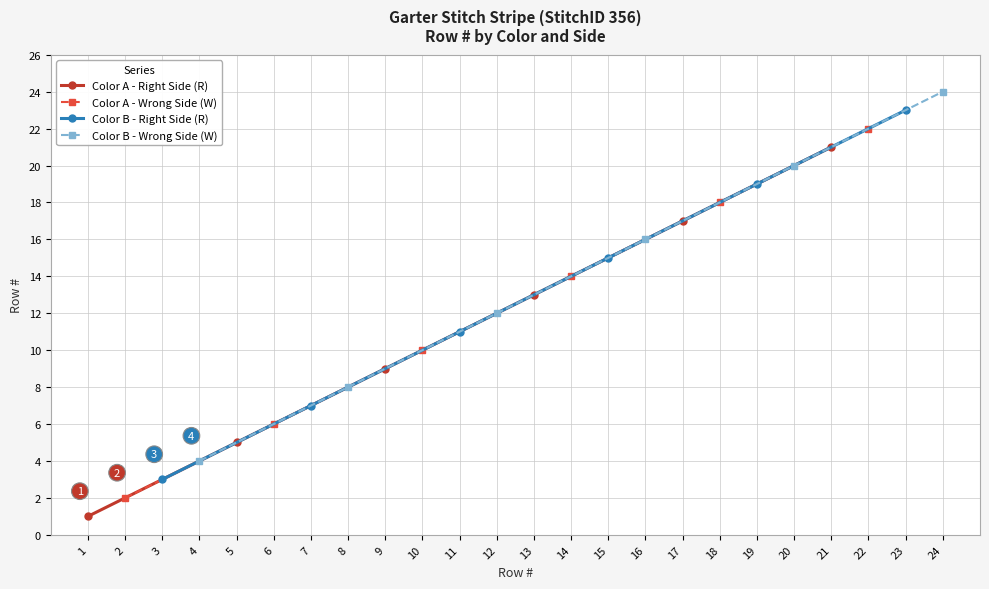

Rank the series by their average value, from highest to lowest.

Color B - Wrong Side (W), Color B - Right Side (R), Color A - Wrong Side (W), Color A - Right Side (R)